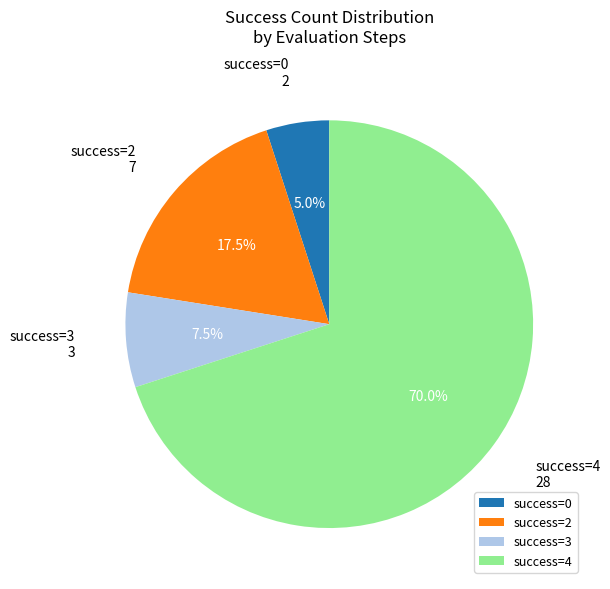

What is the total percentage of success=3 and success=4?

77.5%